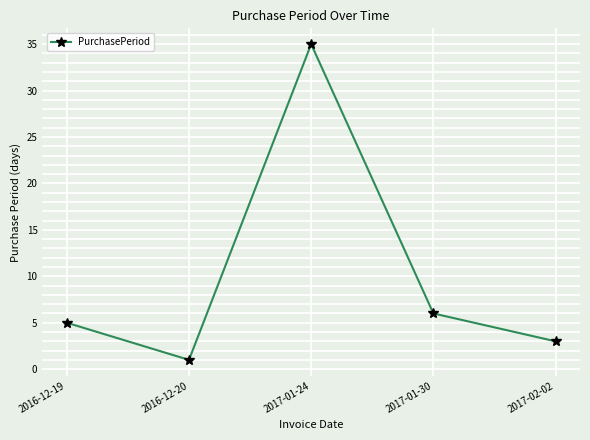

How many data points does each series have?

5